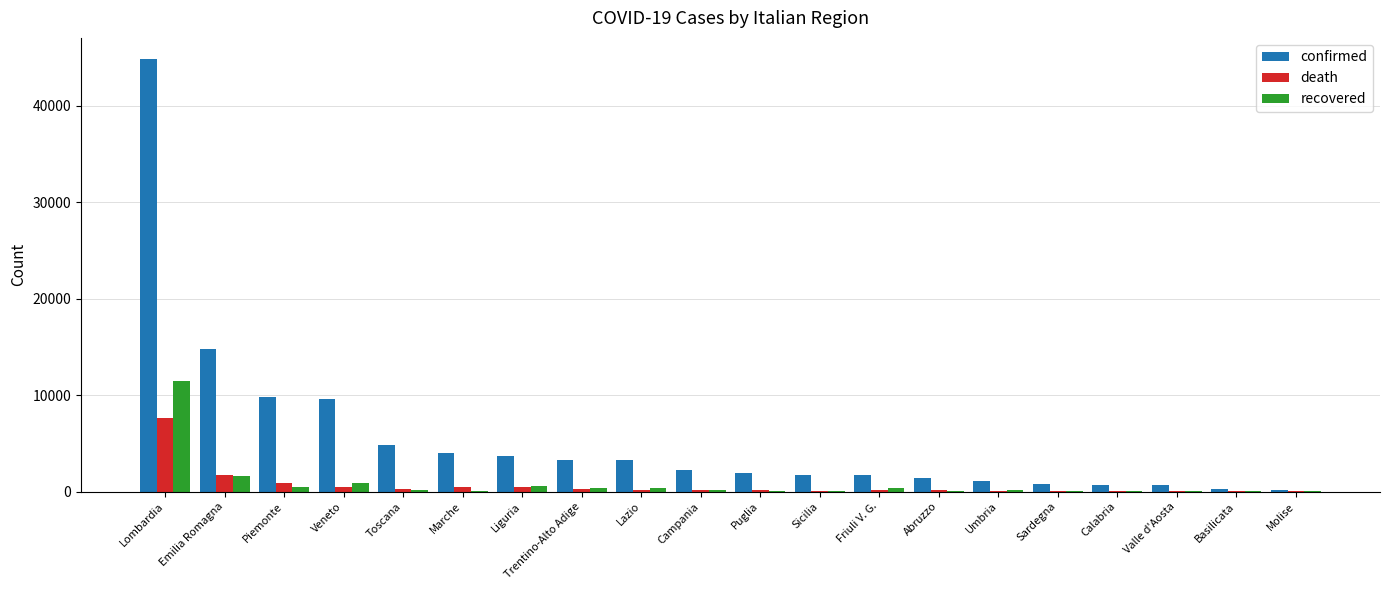

What is the maximum value shown in the chart?

44773